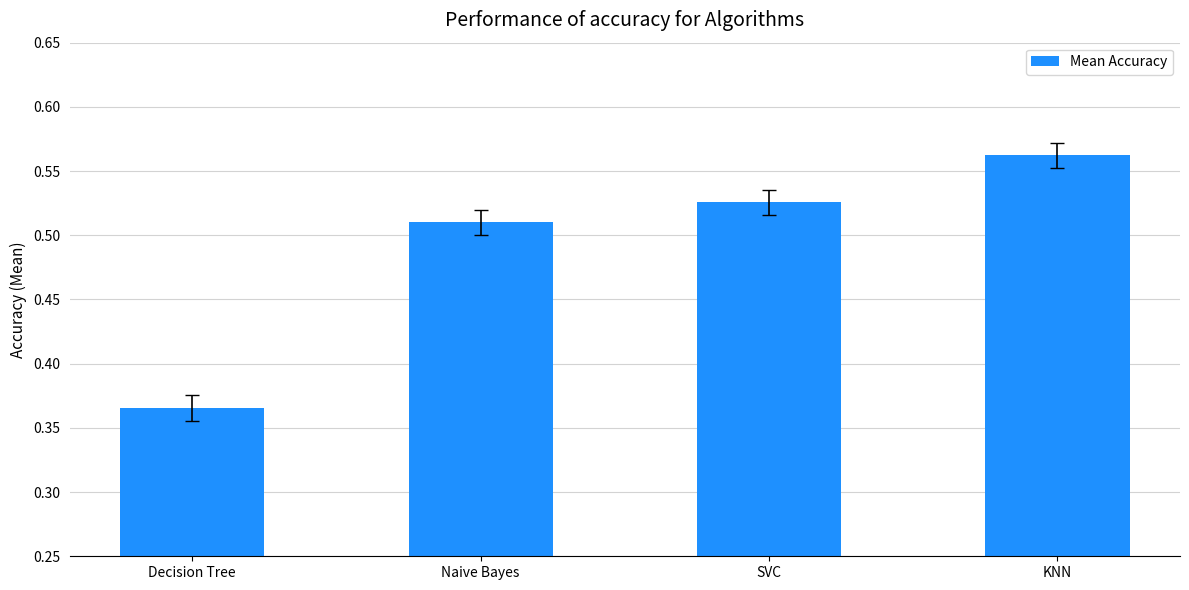

What is the label of the 4th bar from the right?

Decision Tree